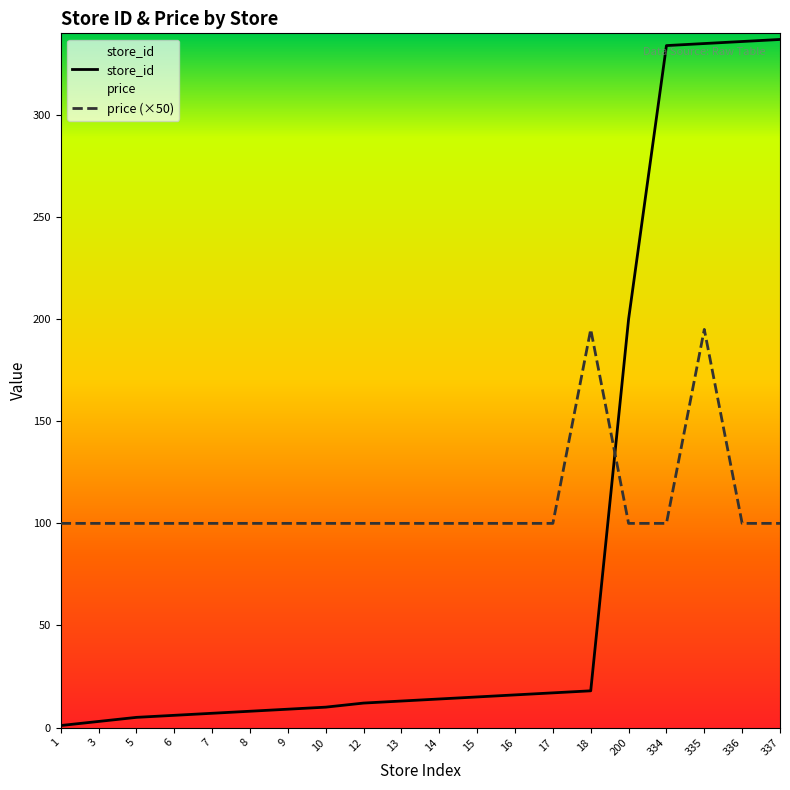

Does the chart display data point markers on the line(s)?

No